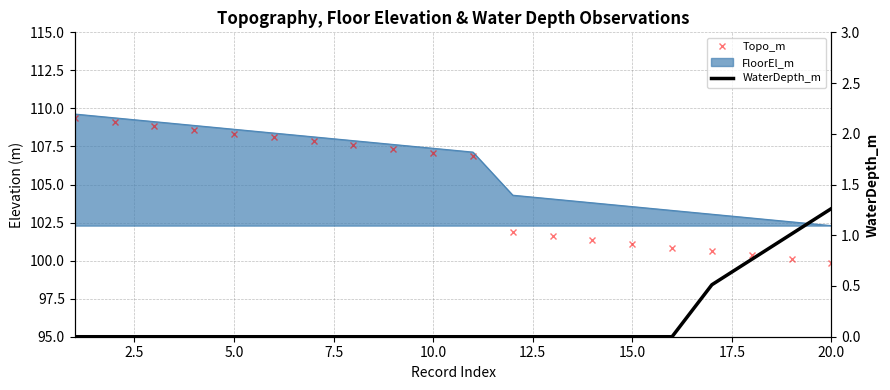

Reading right to left, extract all data points from this chart.

Topo_m: 99.8	100.1	100.3	100.6	100.8	101.1	101.3	101.6	101.8	106.8	107.1	107.3	107.6	107.8	108.1	108.3	108.6	108.8	109.1	109.3
WaterDepth_m: 1.3	1.0	0.8	0.5	0.0	0.0	0.0	0.0	0.0	0.0	0.0	0.0	0.0	0.0	0.0	0.0	0.0	0.0	0.0	0.0